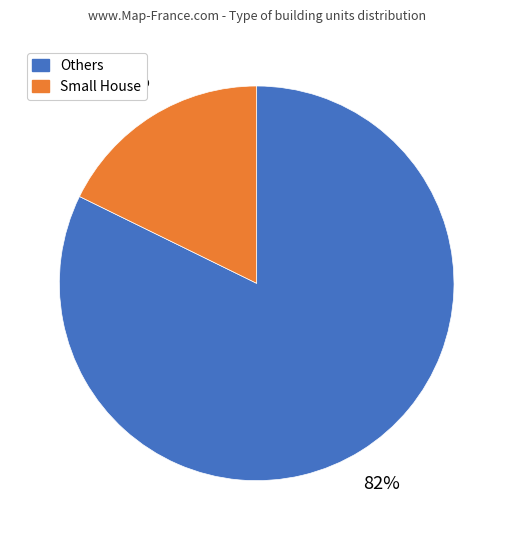

To the nearest percent, what is the average slice percentage?

50%